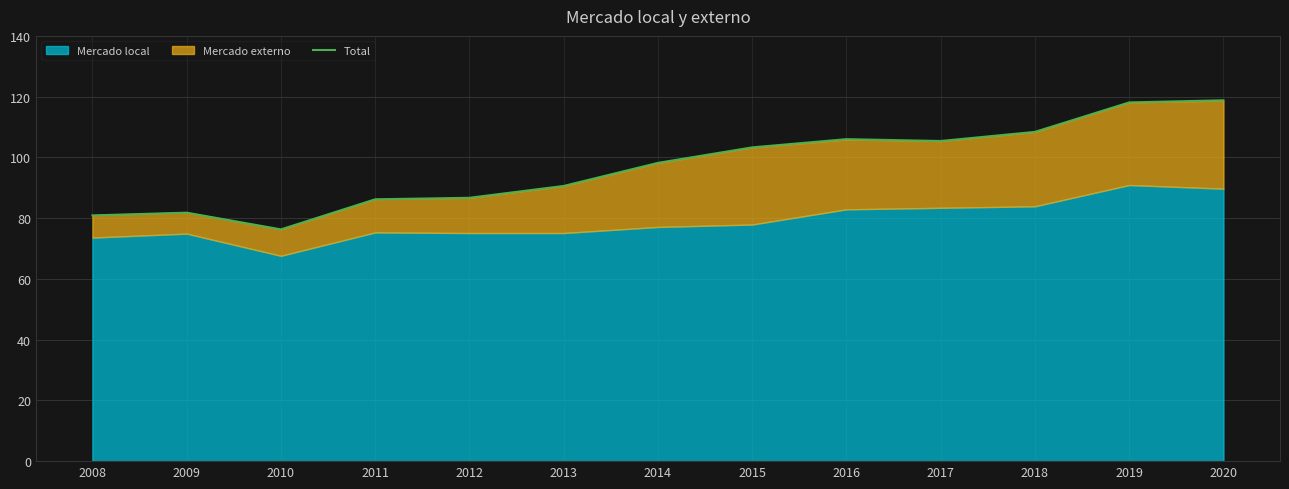

Approximately how many times larger is the value at 2017 compared to 2009?

1.3